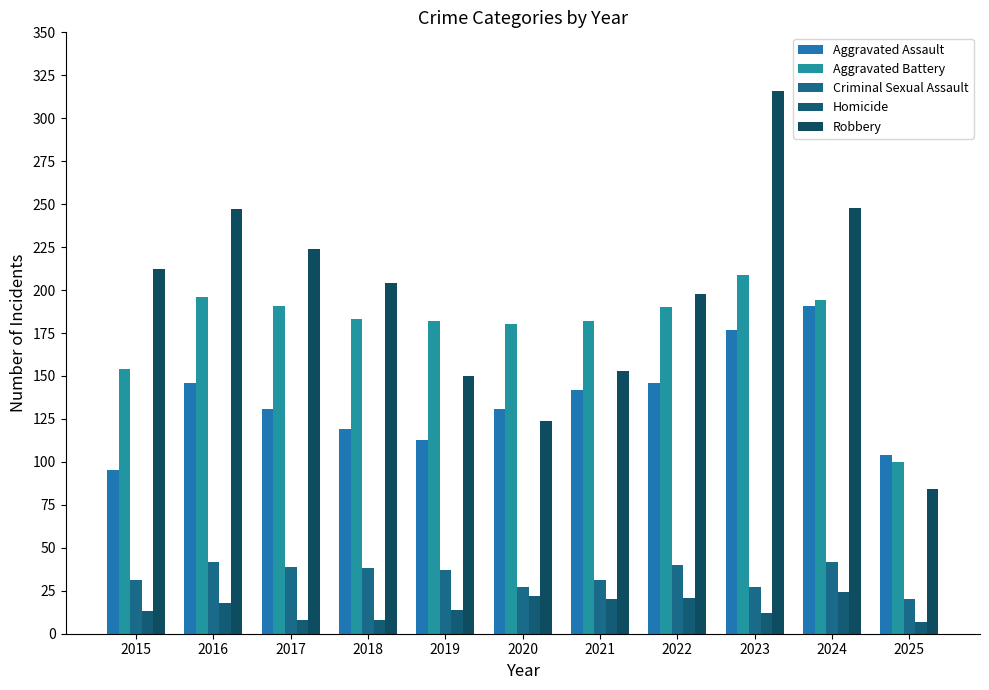

What is the sum of the Aggravated Assault values at 2015 and 2016?

241